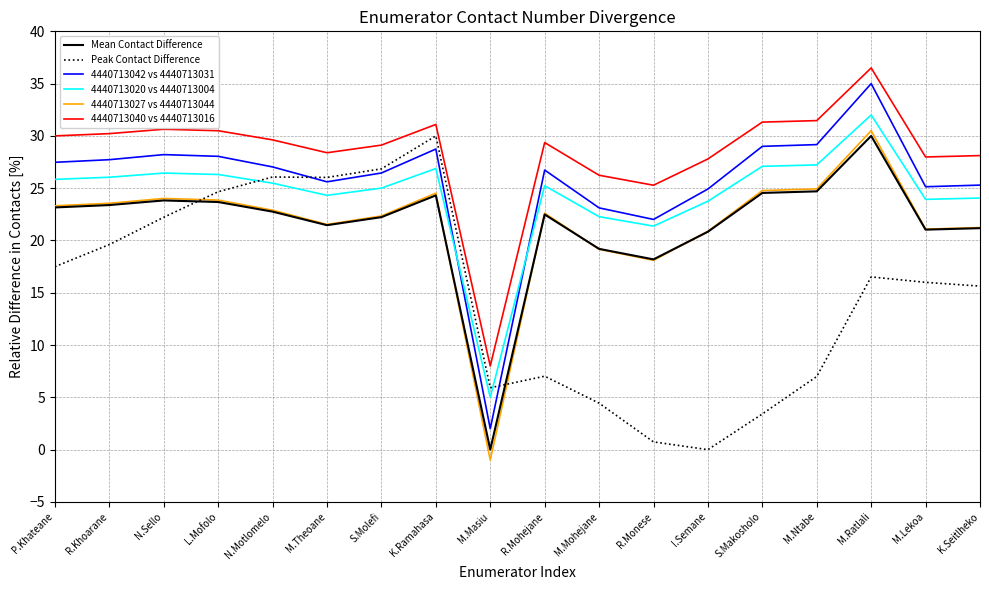

Which series has the largest total across all categories?

4440713040 vs 4440713016